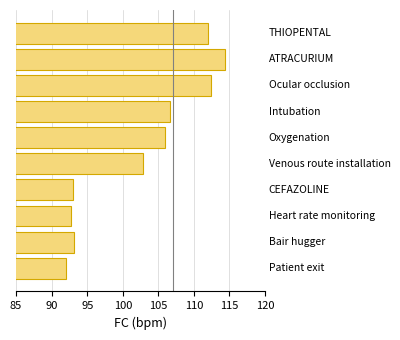

What is the minimum value shown in the chart?

92.0